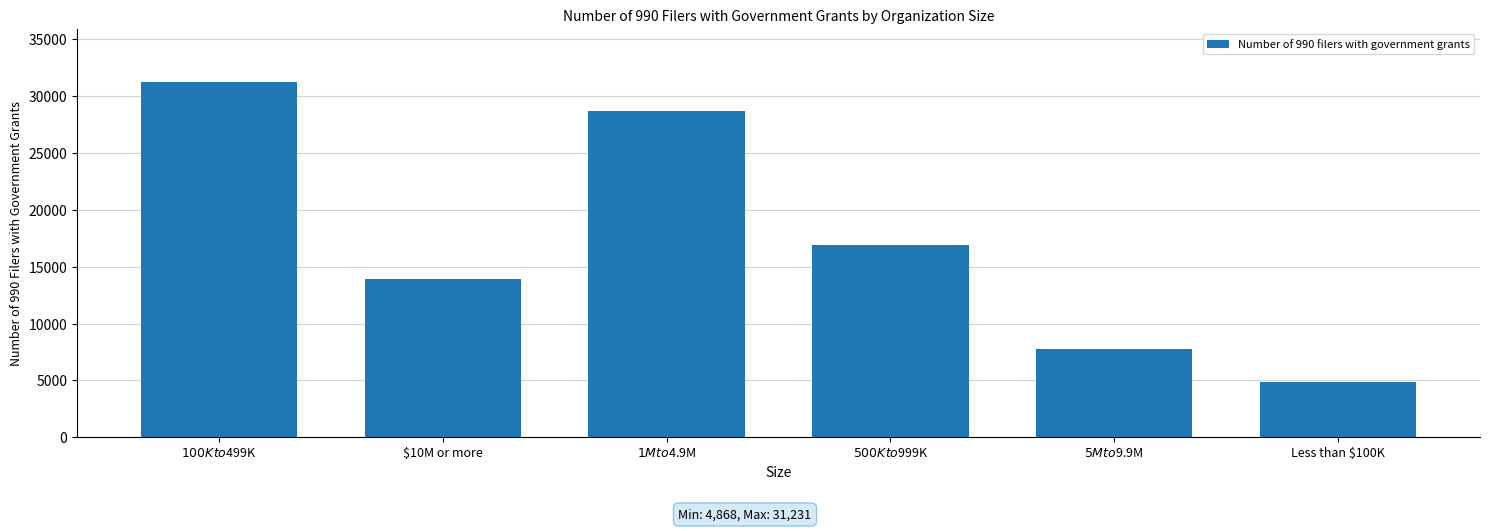

True or false: the data shows 8386 at $500K to $999K.

False